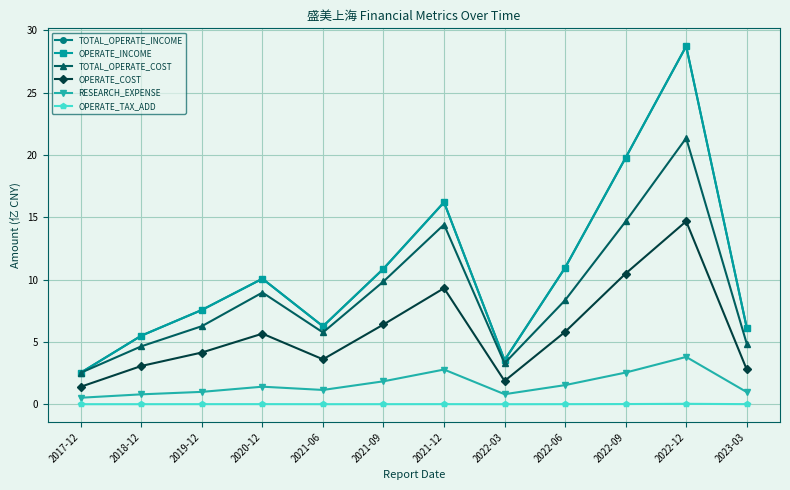

Does the chart have visible grid lines?

Yes